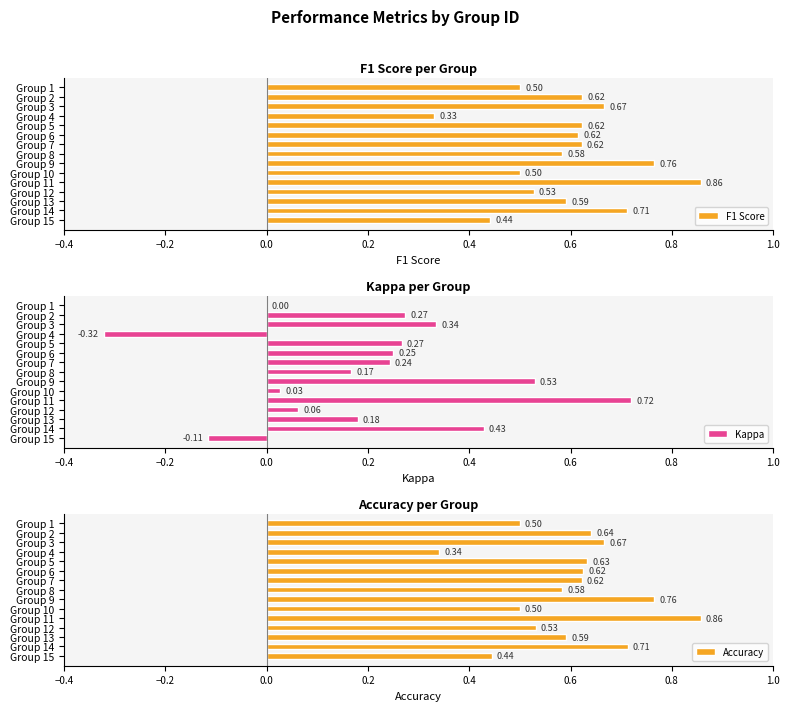

Reading right to left, transcribe all the data shown in this chart.

F1 Score: 0.4	0.7	0.6	0.5	0.9	0.5	0.8	0.6	0.6	0.6	0.6	0.3	0.7	0.6	0.5
Kappa: -0.1	0.4	0.2	0.1	0.7	0.0	0.5	0.2	0.2	0.2	0.3	-0.3	0.3	0.3	0.0
Accuracy: 0.4	0.7	0.6	0.5	0.9	0.5	0.8	0.6	0.6	0.6	0.6	0.3	0.7	0.6	0.5